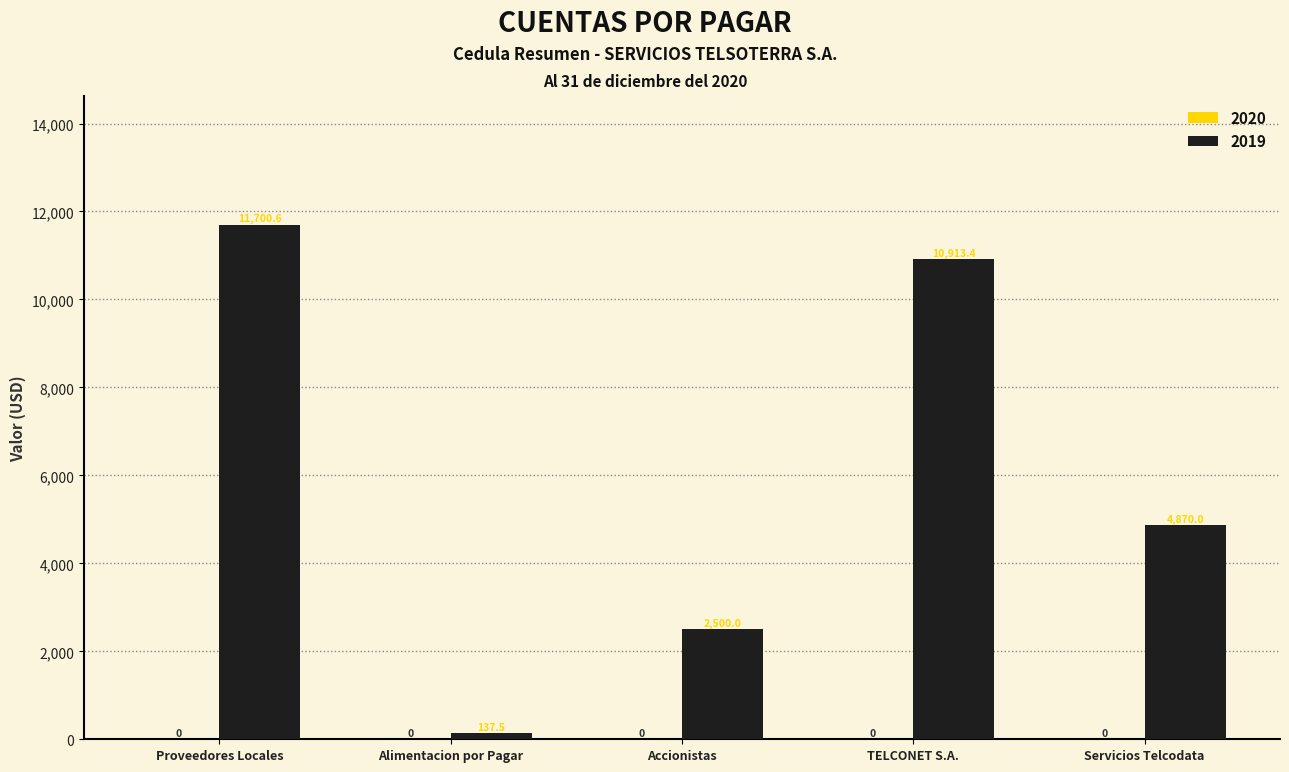

Does the chart contain any negative values?

No